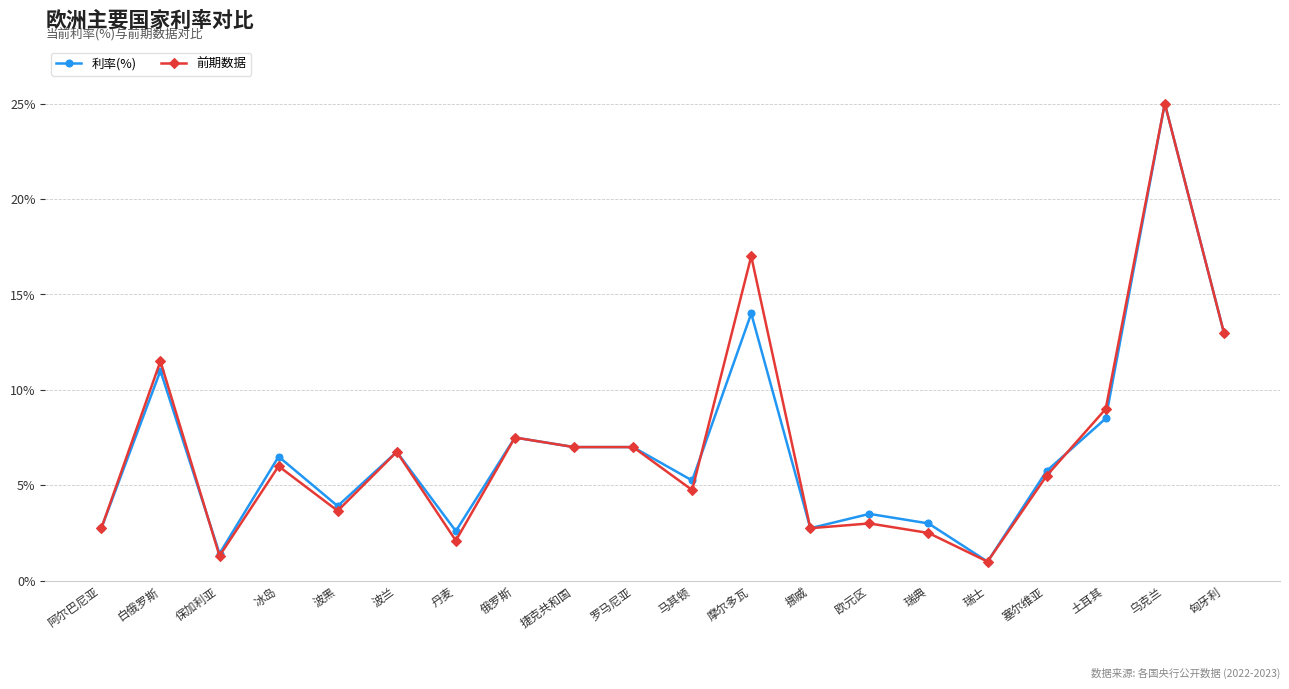

How many lines are shown in the chart?

2